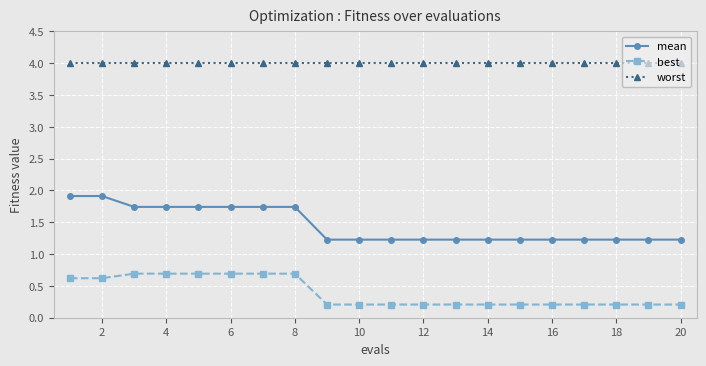

Which series has the widest spread of values?

mean